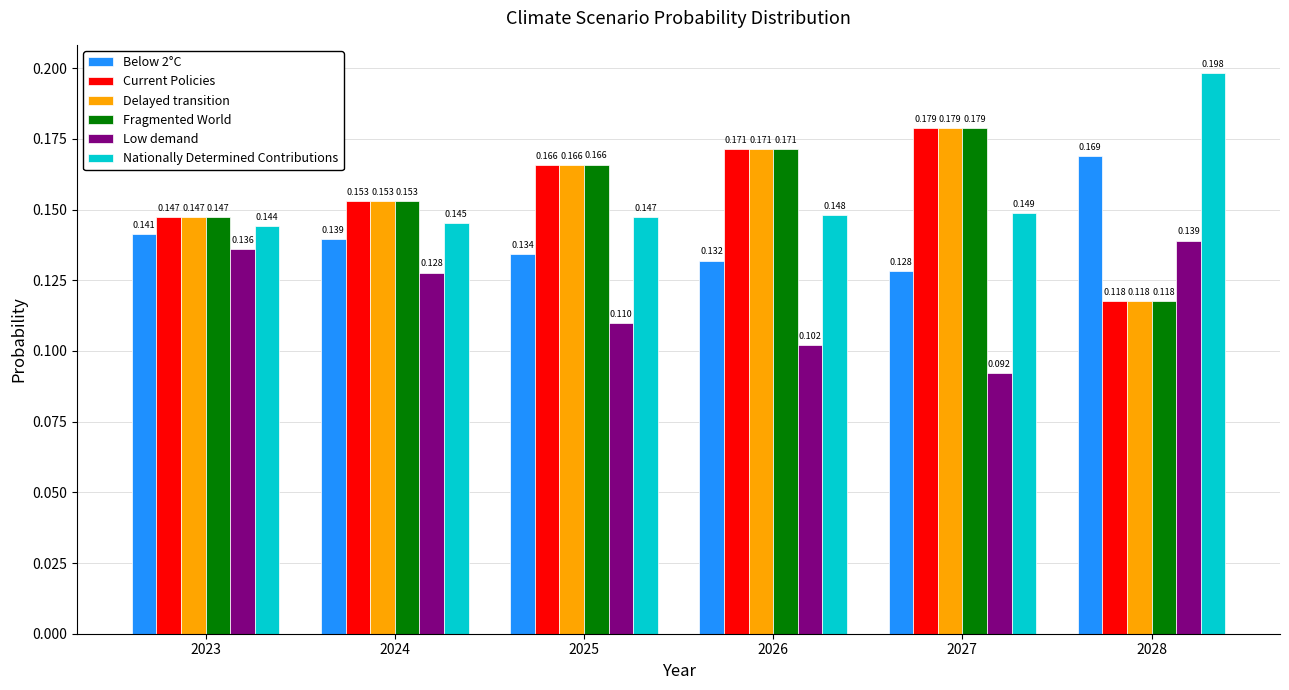

Is the value of Low demand at 2024 greater than the value of Fragmented World at 2024?

No